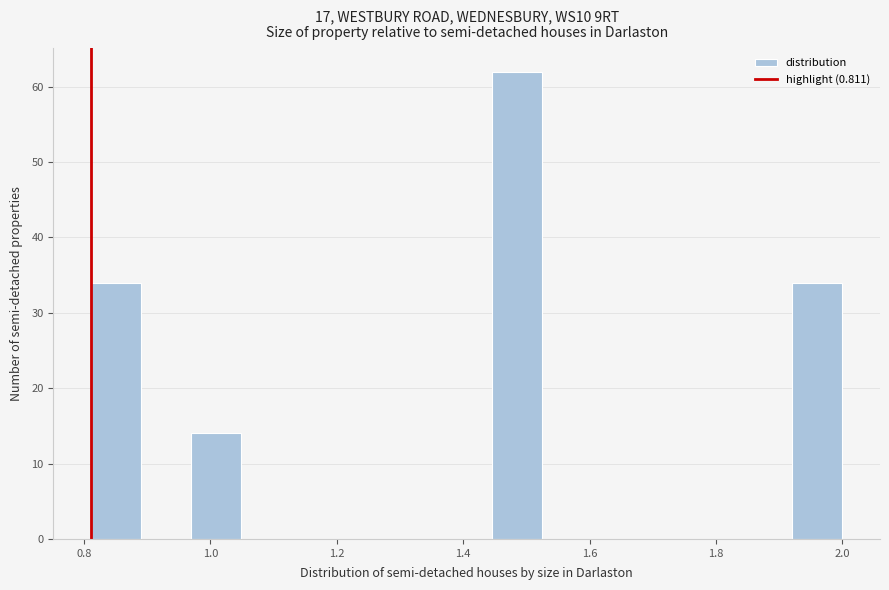

Read against the x-axis, roughly where is the centre of the tallest bar?

1.48